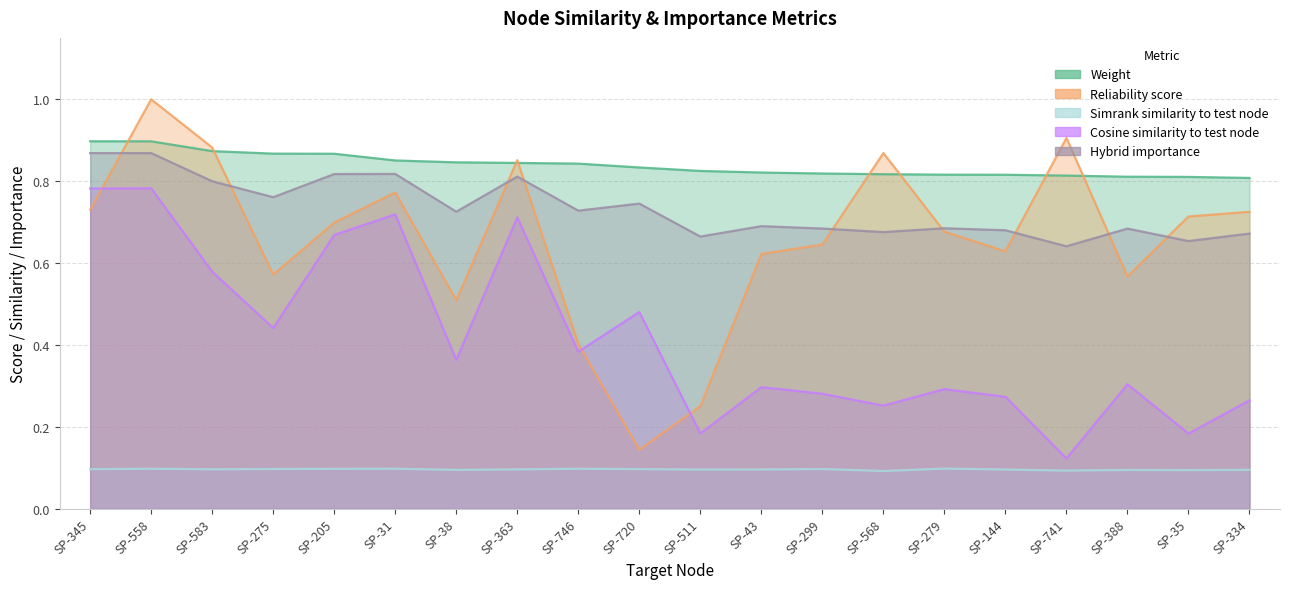

What is the approximate value of hybrid_importance at SP-363?

0.8